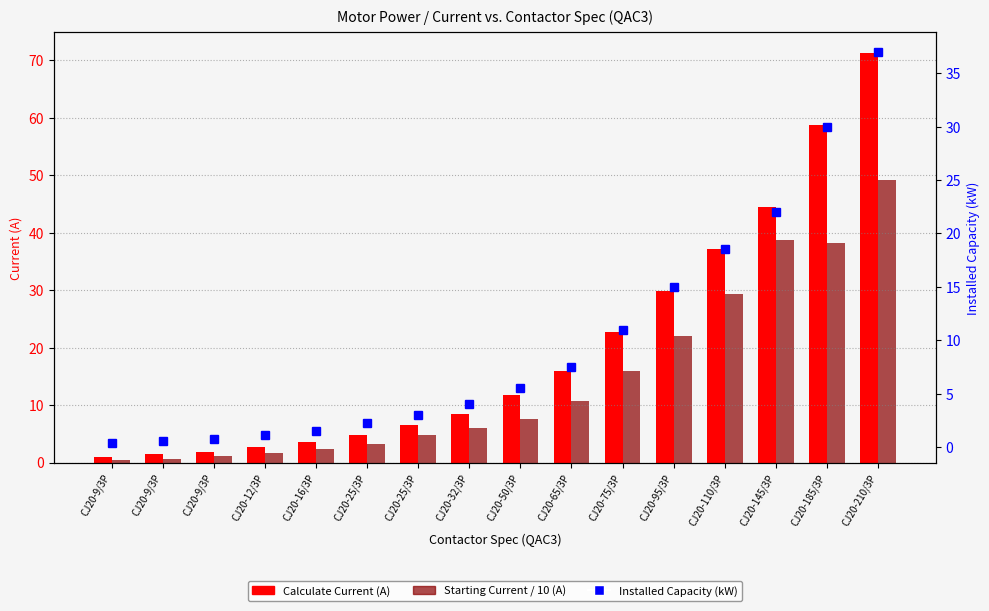

Rank the series by their average value, from lowest to highest.

Installed Capacity (kW), Starting Current / 10 (A), Calculate Current (A)